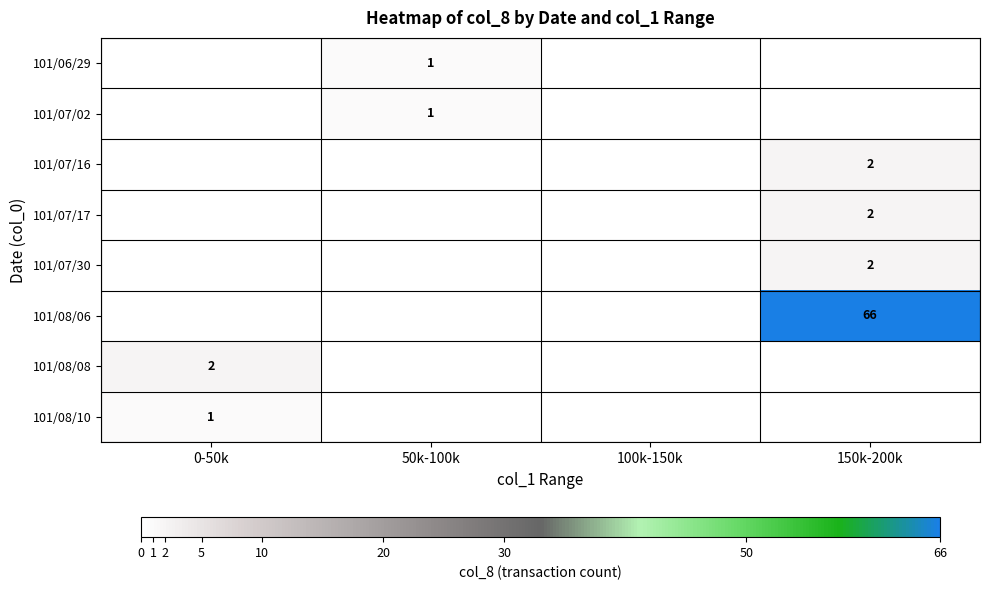

The 101/07/30 series shows 2 at 150k-200k. True or false?

True